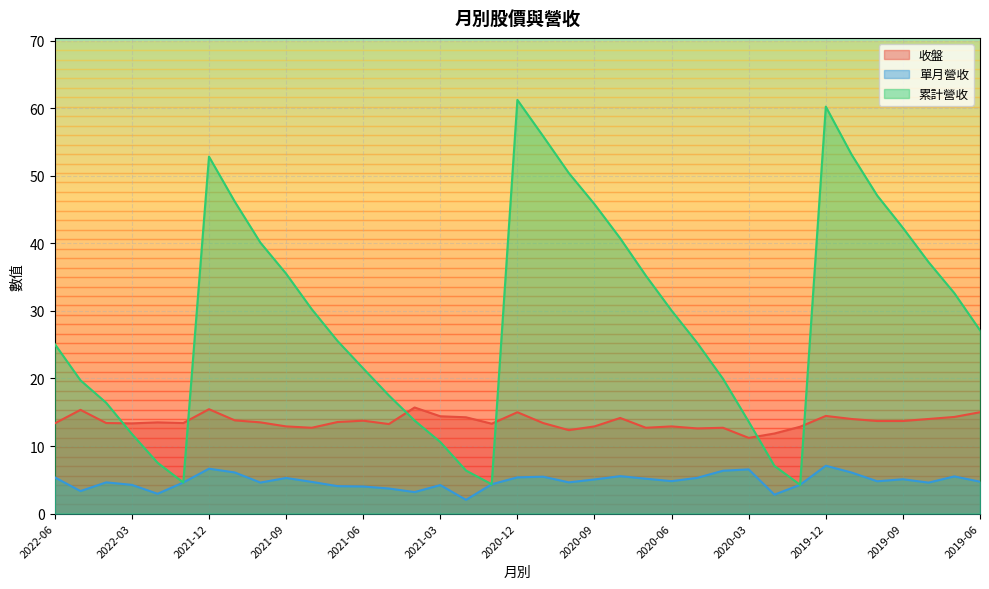

Does the chart display data point markers on the line(s)?

No